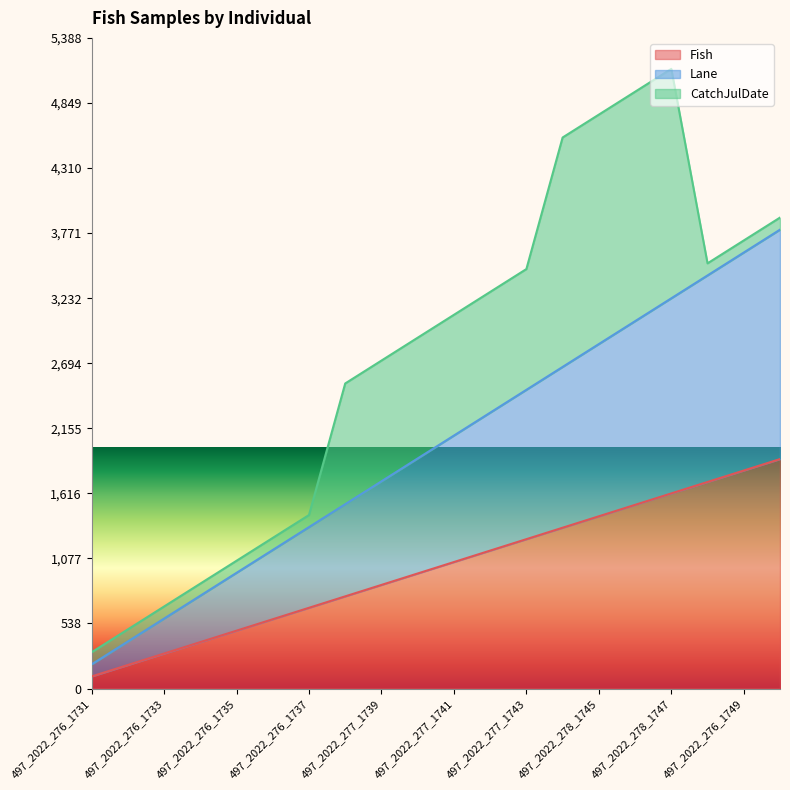

Does the chart display data point markers on the line(s)?

No